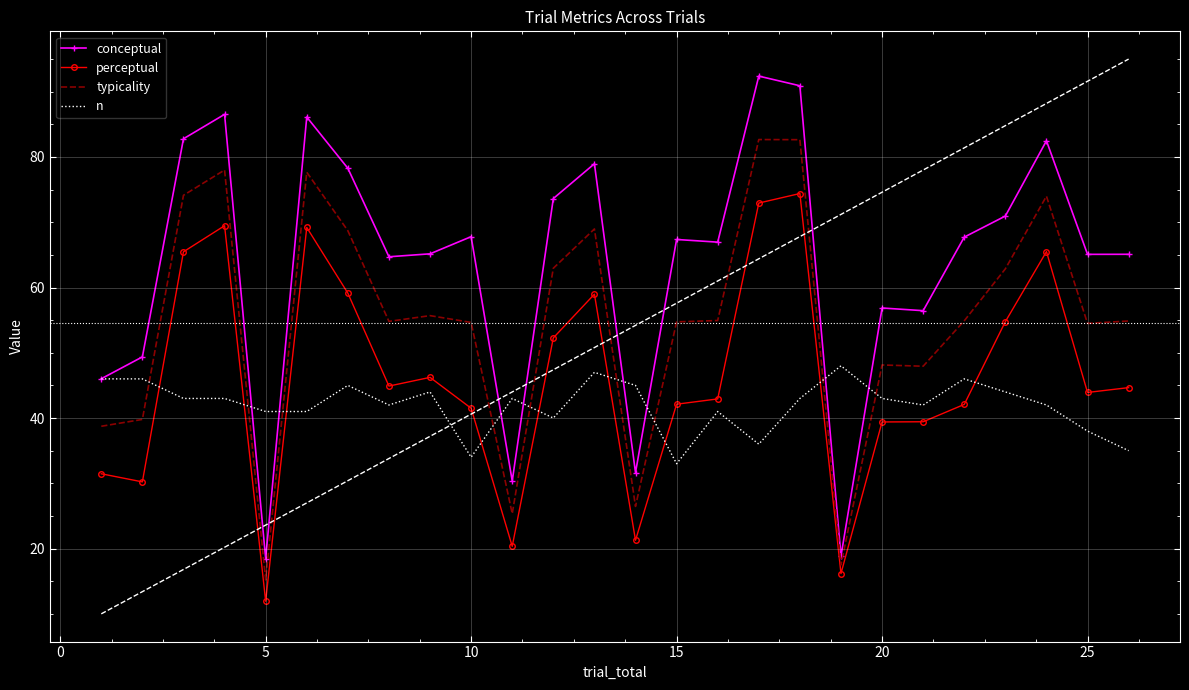

Rank the series by their average value, from highest to lowest.

conceptual, typicality, perceptual, n